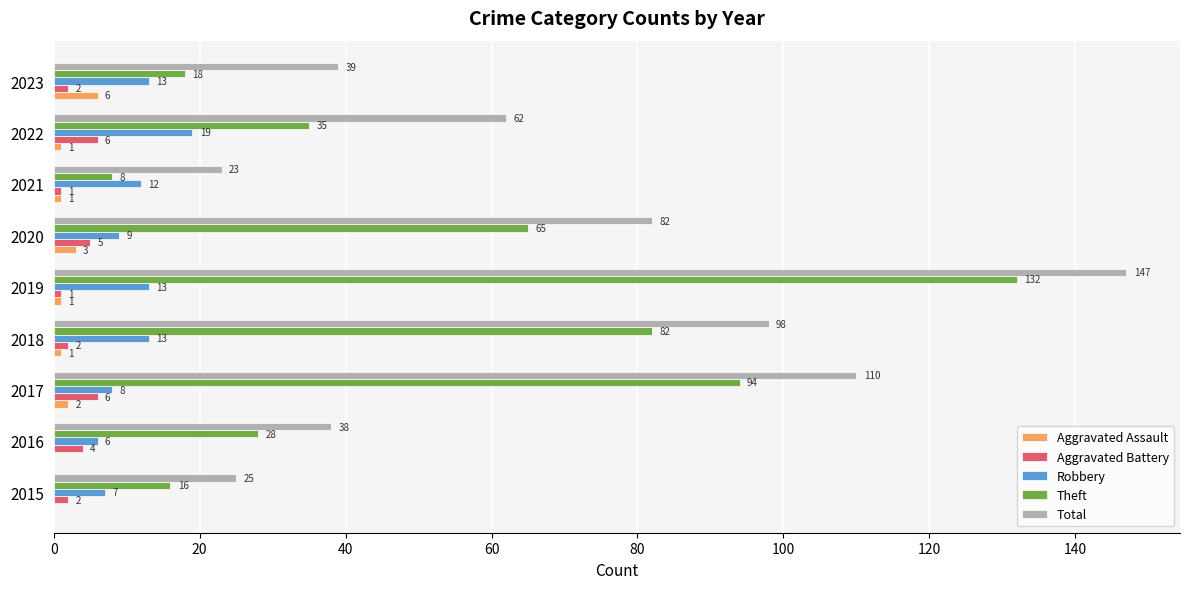

Which category has the highest value in the Robbery series?

2022